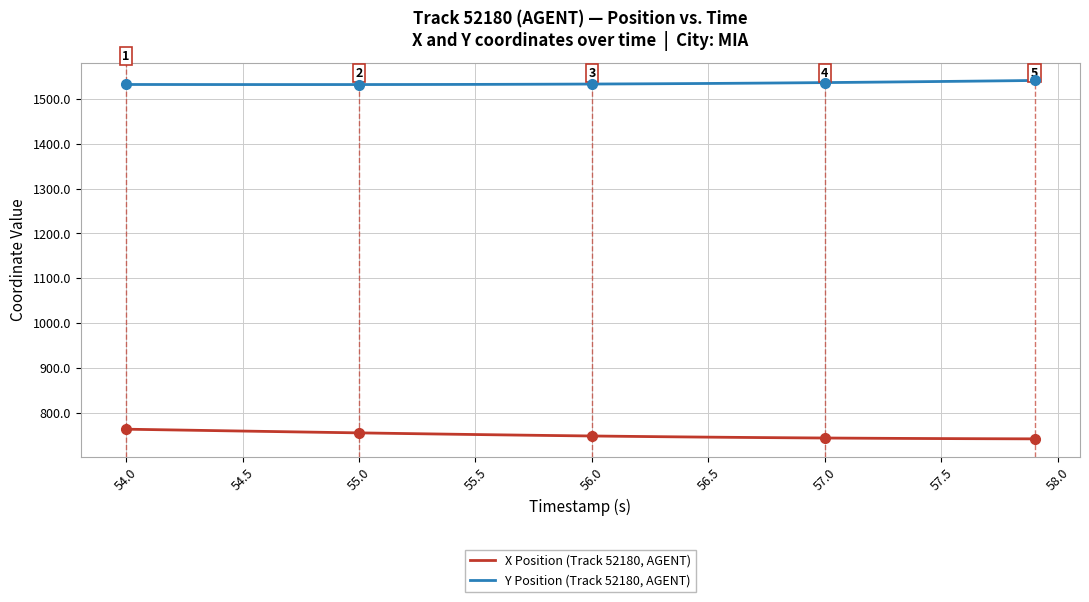

Is this an area chart (filled region under the line)?

No